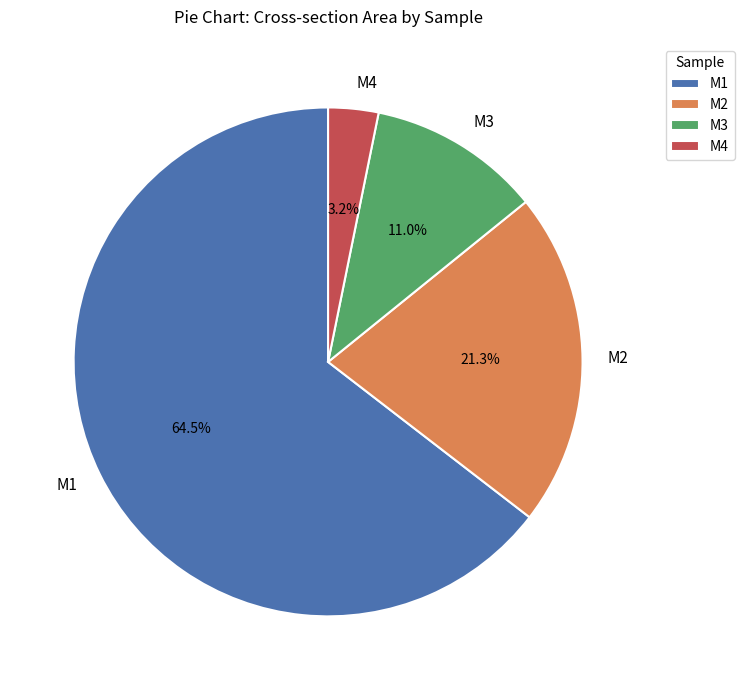

Which has a higher value, M2 or M4?

M2